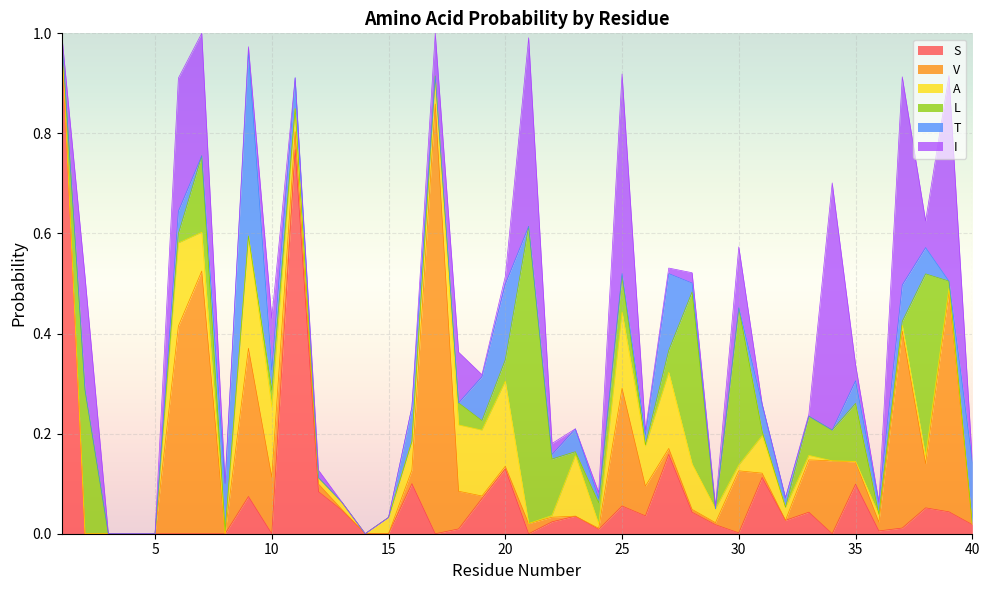

What is the total value across all series at 23?

0.2